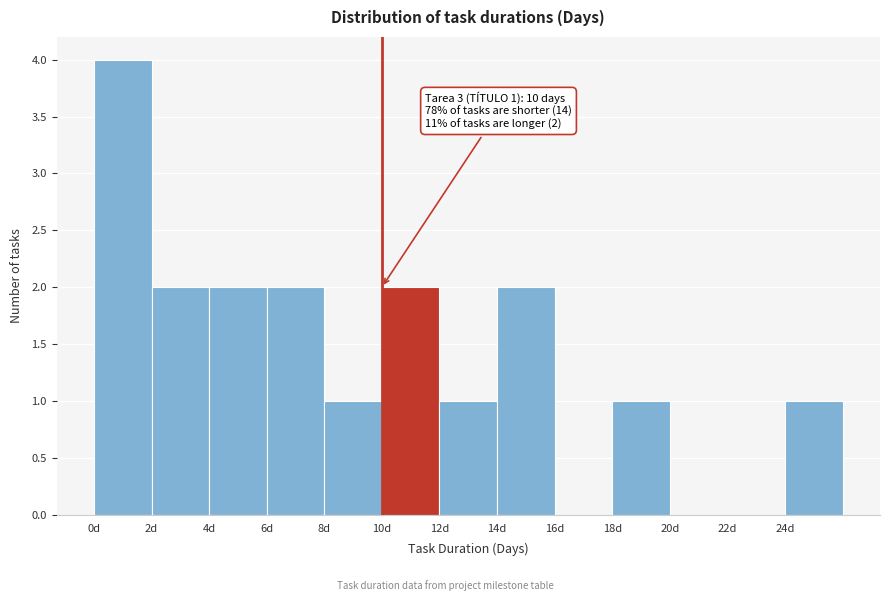

Which range on the x-axis has the tallest bar?

0 to 2